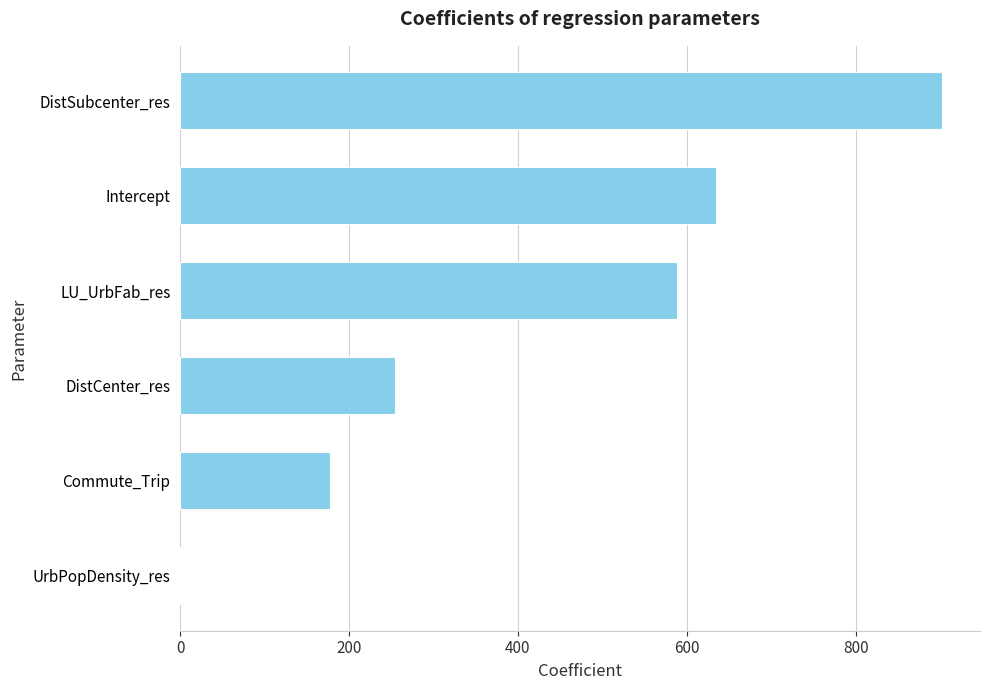

What is the sum of the values at DistSubcenter_res and Intercept?

1537.4